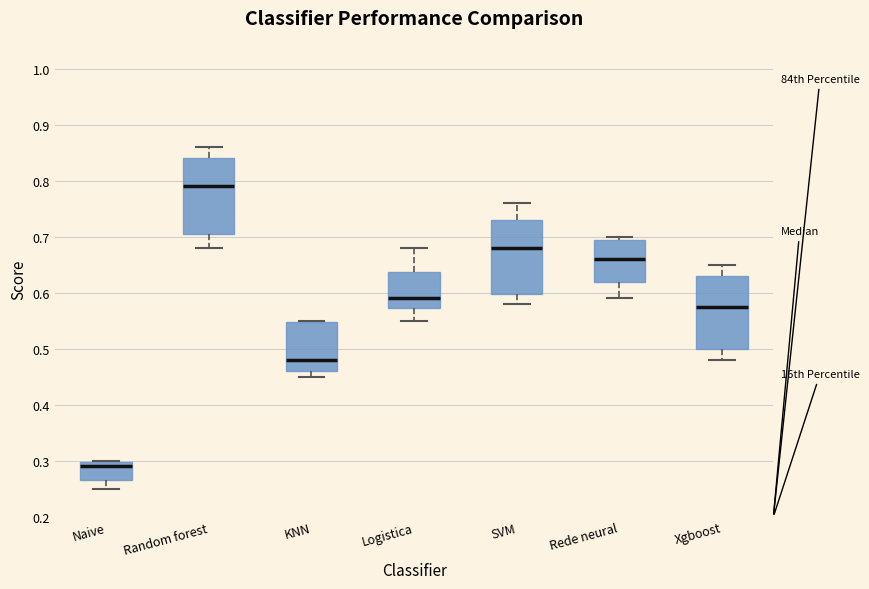

Reading left to right, read every box against the y-axis: the position of its median line, the range the box covers, and the ends of its whiskers. The values are not printed on the chart, so give them approximately, as read against the axis.

Naive: median 0.29, box 0.27 to 0.30, whiskers 0.25 to 0.30
Random forest: median 0.79, box 0.71 to 0.84, whiskers 0.68 to 0.86
KNN: median 0.48, box 0.46 to 0.55, whiskers 0.45 to 0.55
Logistica: median 0.59, box 0.57 to 0.64, whiskers 0.55 to 0.68
SVM: median 0.68, box 0.60 to 0.73, whiskers 0.58 to 0.76
Rede neural: median 0.66, box 0.62 to 0.70, whiskers 0.59 to 0.70 (just above the box's upper edge)
Xgboost: median 0.58, box 0.50 to 0.63, whiskers 0.48 to 0.65